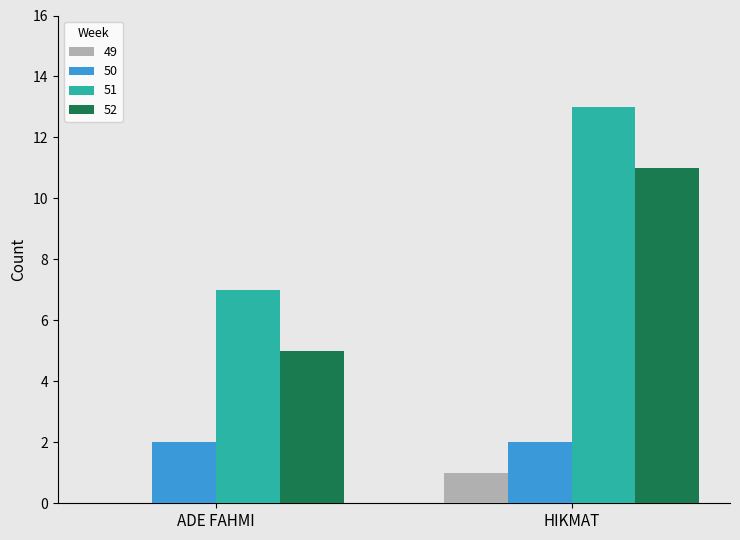

Read the 49 value at HIKMAT.

1